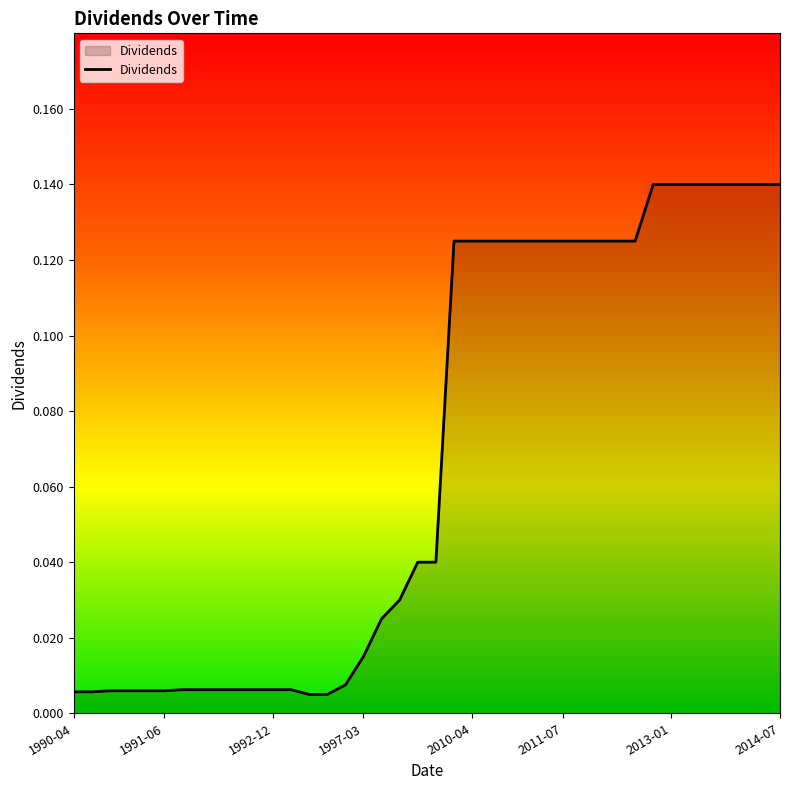

True or false: the data has more than 1 interior local peaks.

False